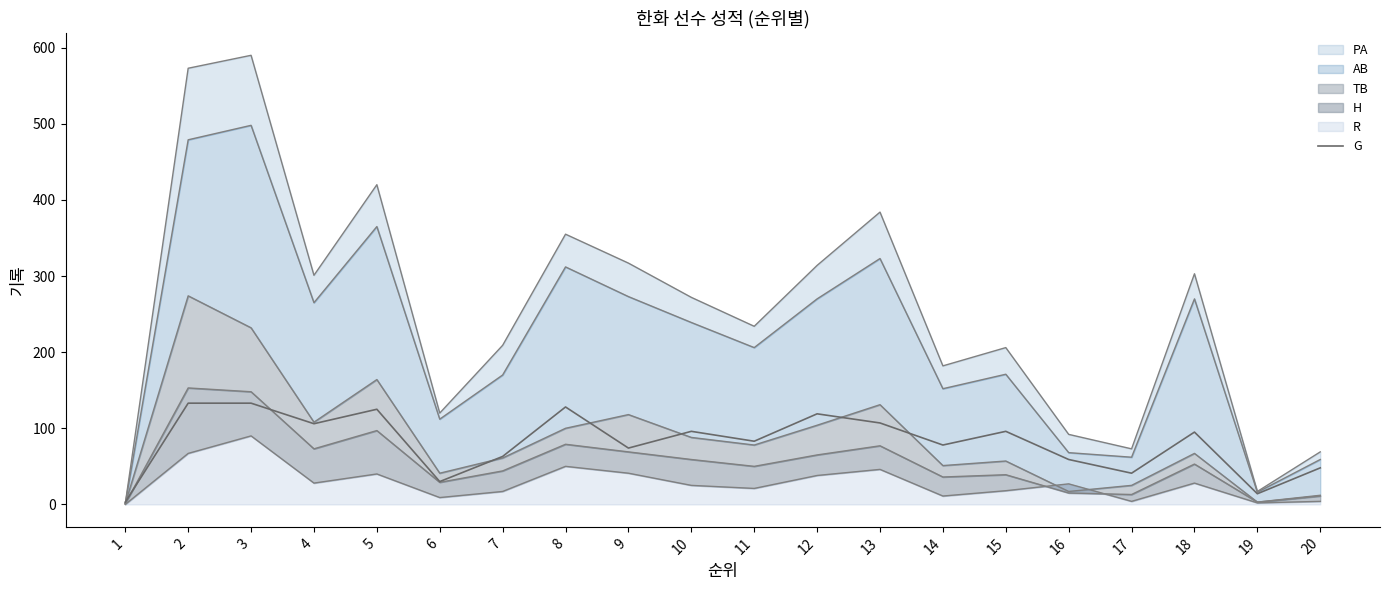

Is it true that the value at 4 is 106?

True